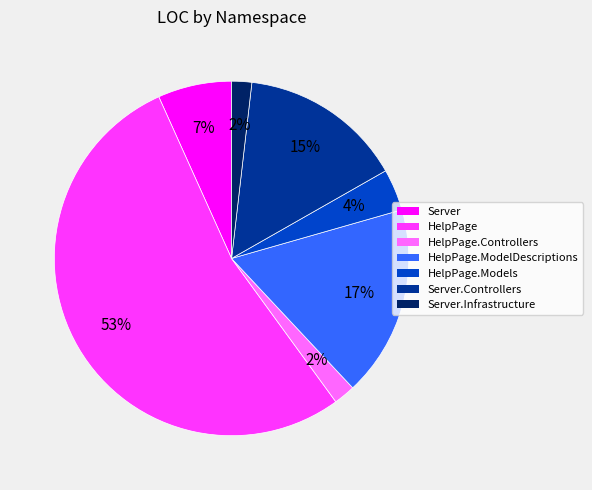

Which category has the biggest portion of the pie?

HelpPage